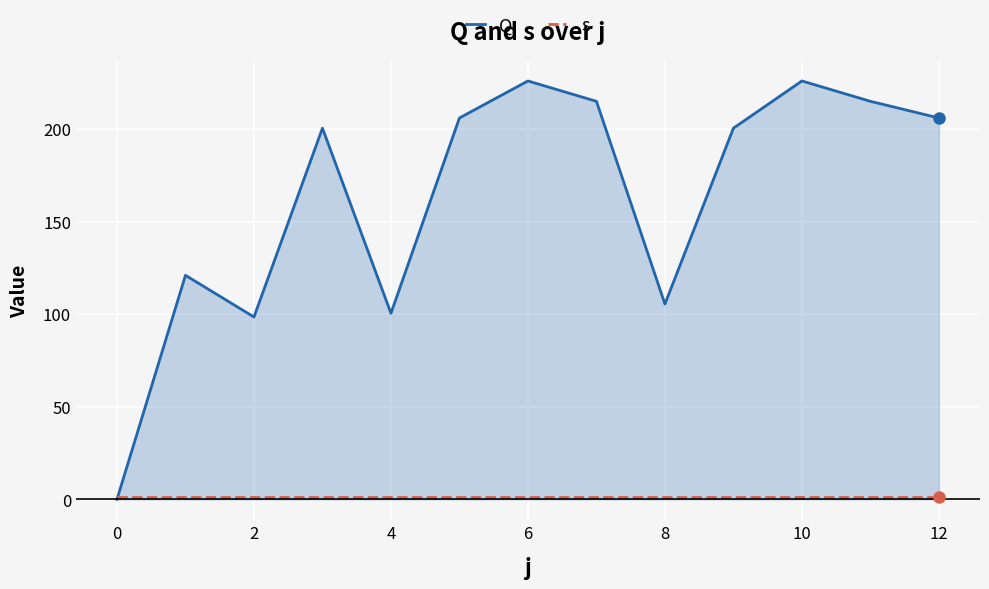

Which series has the largest total across all categories?

Q